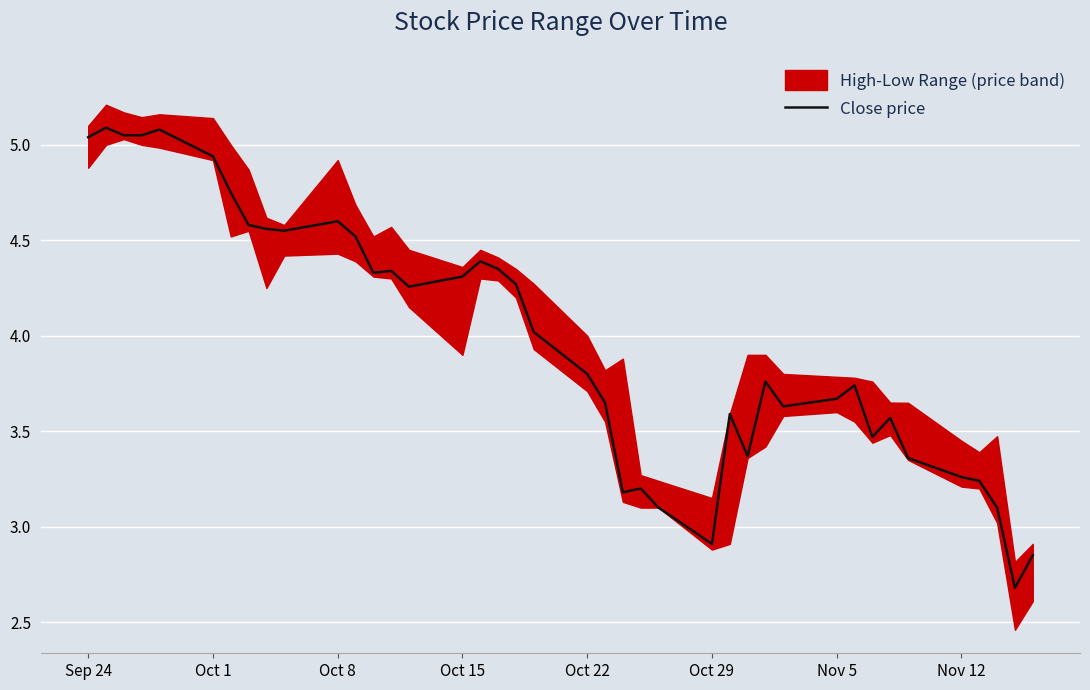

At which label does the data first exceed 4?

Sep 24